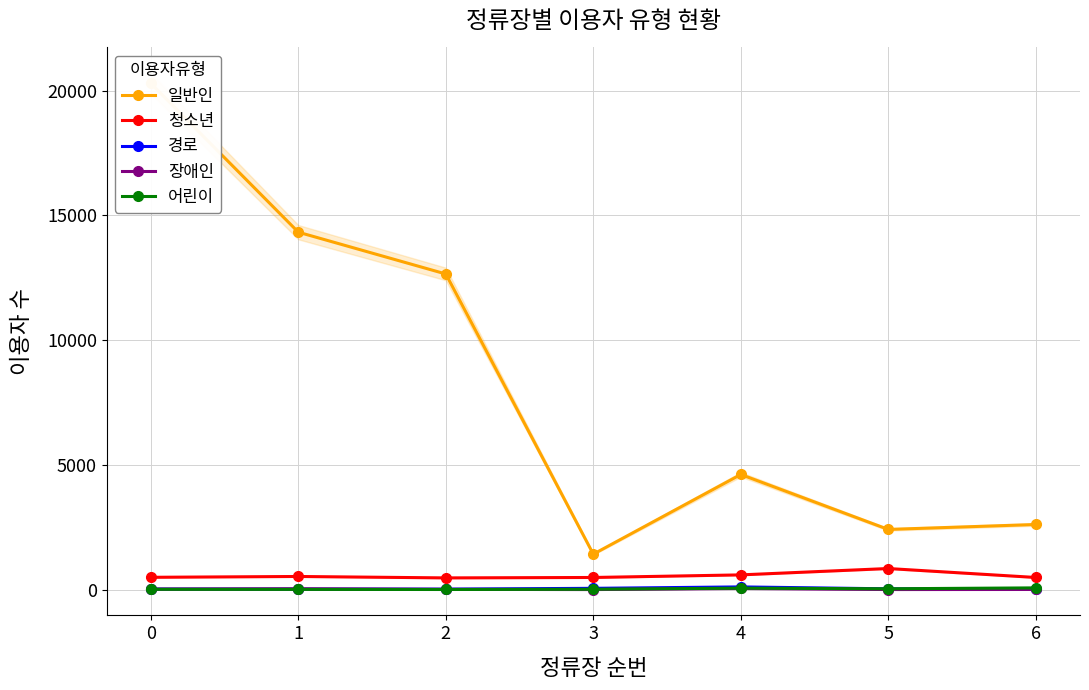

How many lines are shown in the chart?

5